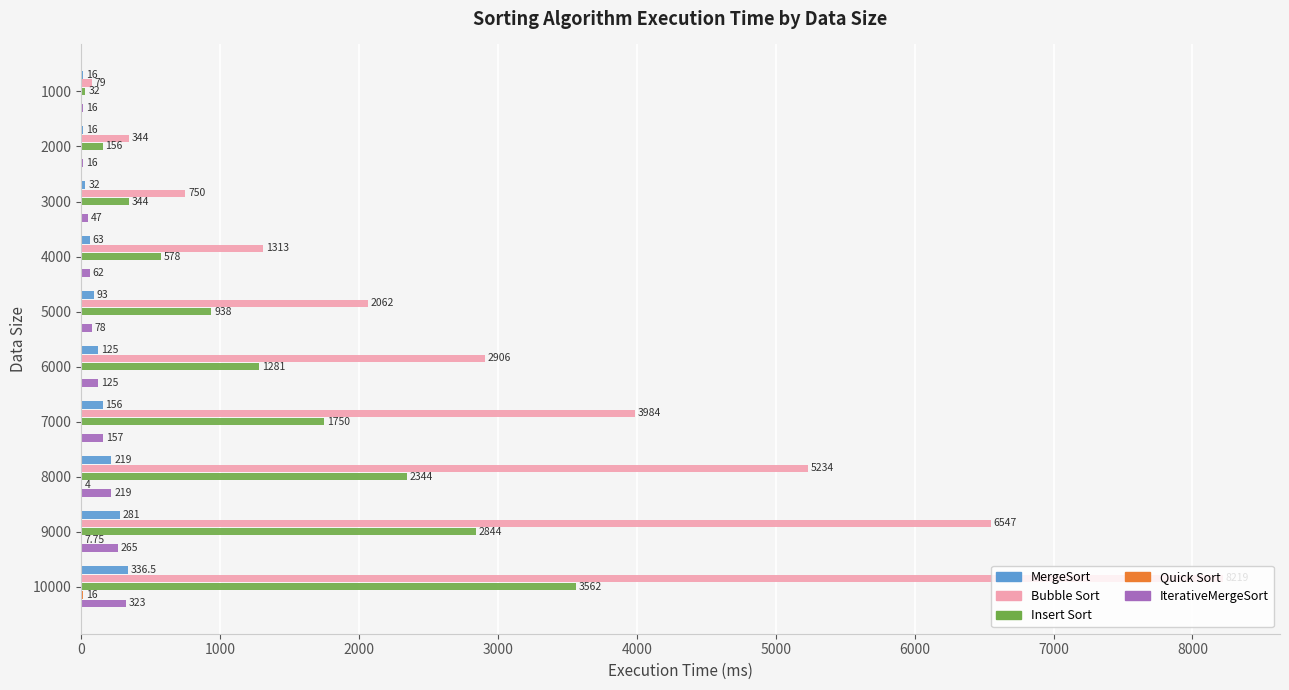

What is the average value of the MergeSort series?

133.8